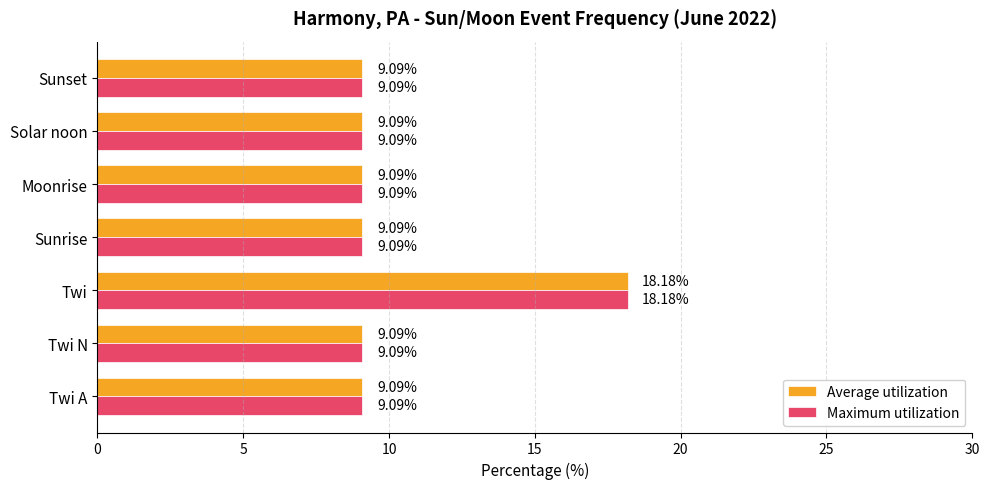

What is the sum of all Maximum utilization values?

72.7